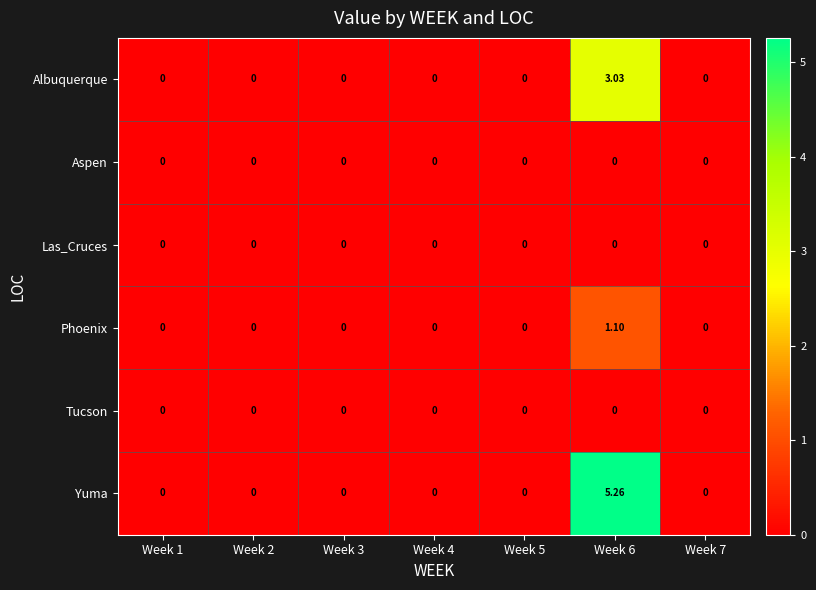

Which series has the widest spread of values?

Yuma